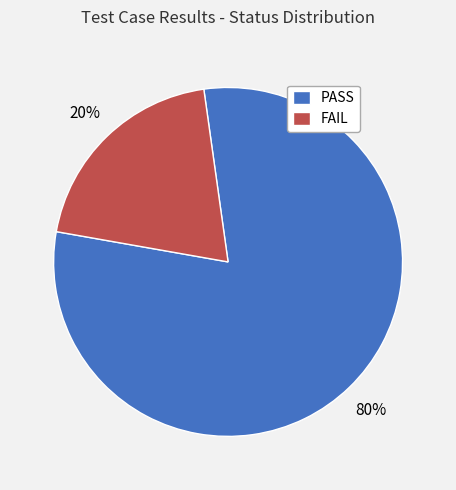

Between PASS and FAIL, which is larger?

PASS